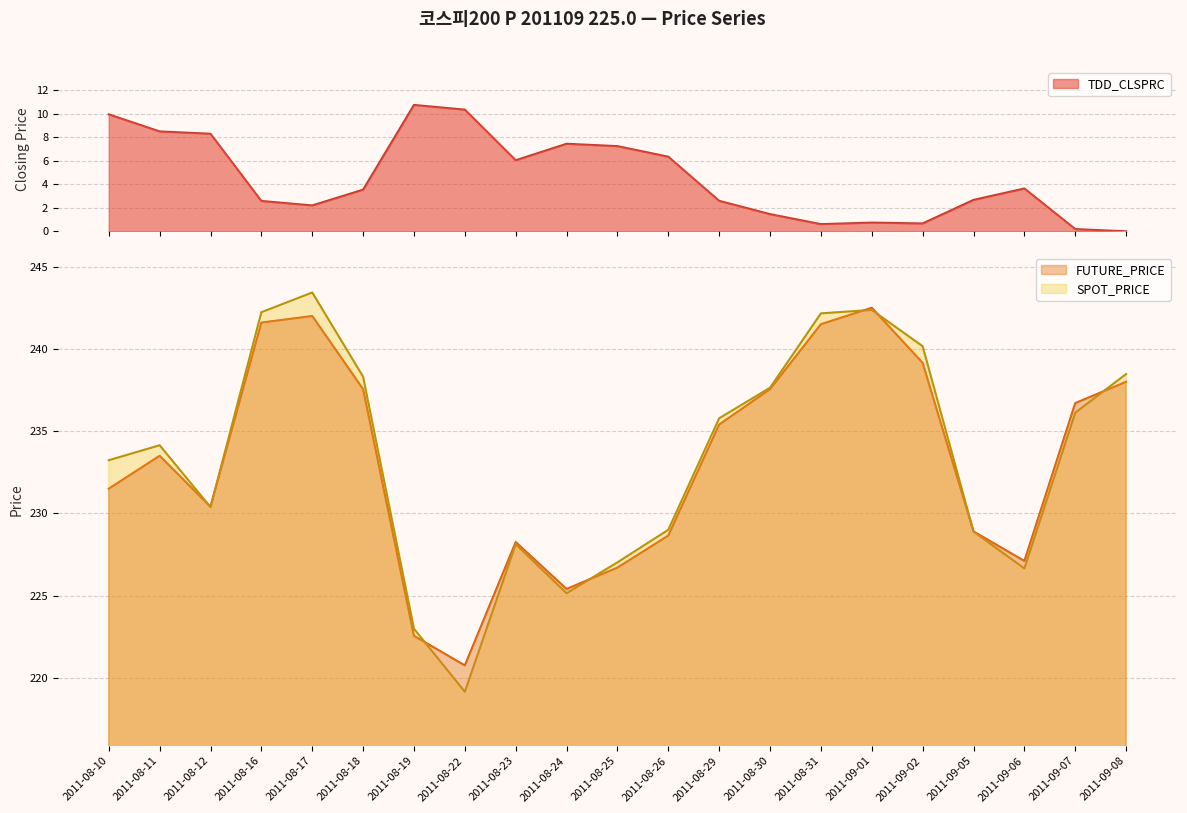

Does the chart have visible grid lines?

Yes